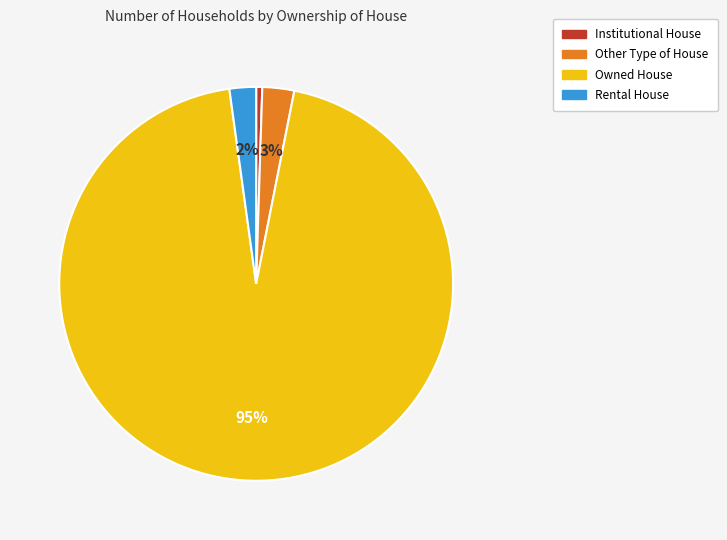

Is there any slice that represents more than half of the pie?

Yes